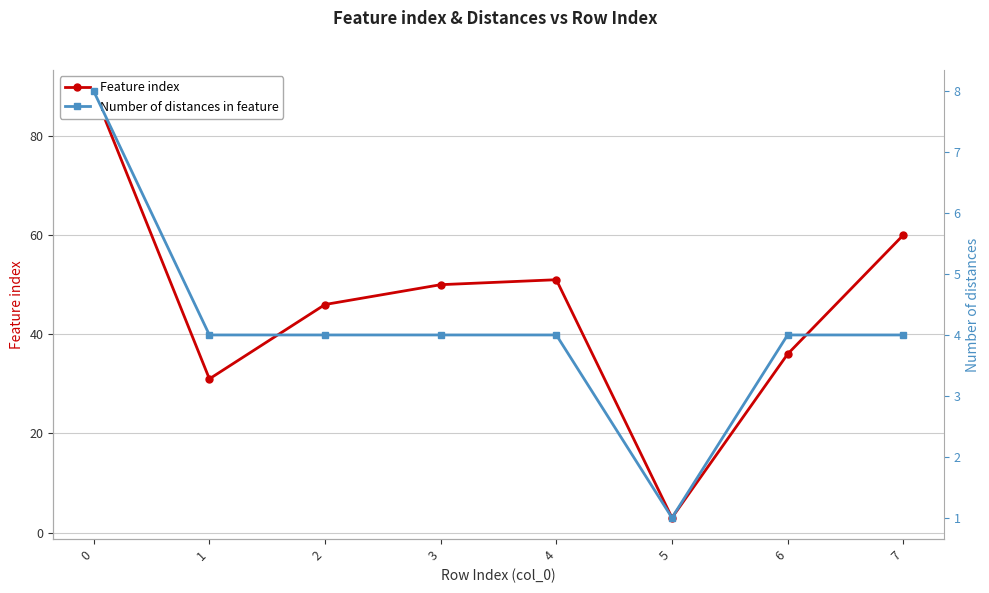

True or false: Number of distances in feature has more than 0 points higher than both neighbors.

False